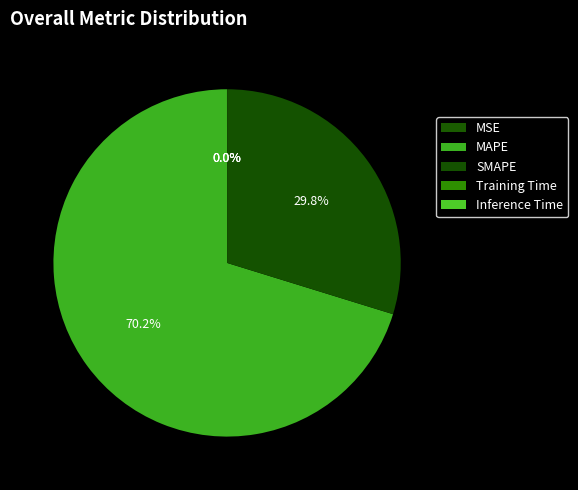

Which category accounts for the majority?

MAPE